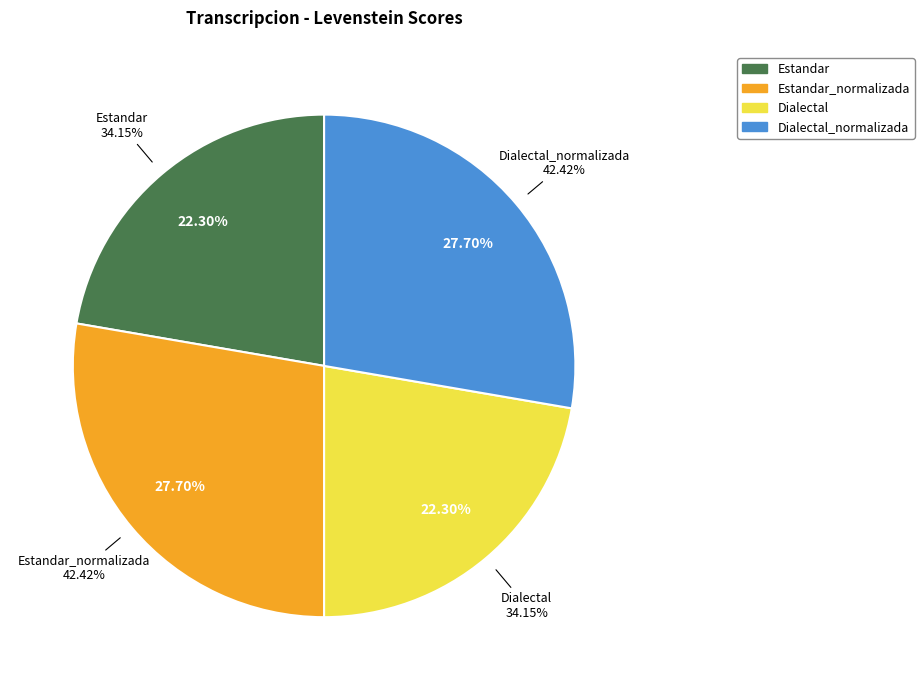

Which slice is the largest?

Estandar_normalizada